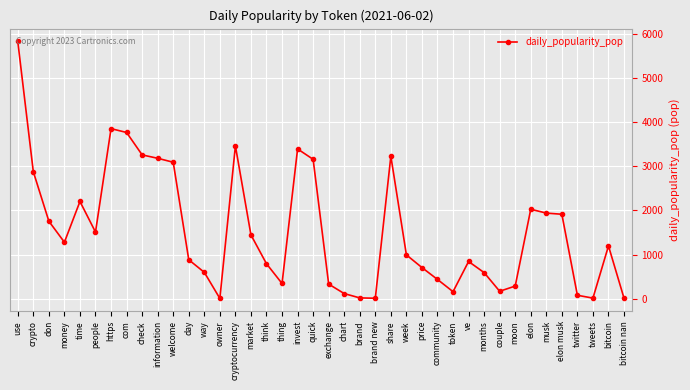

What is the minimum value shown in the chart?

6.8